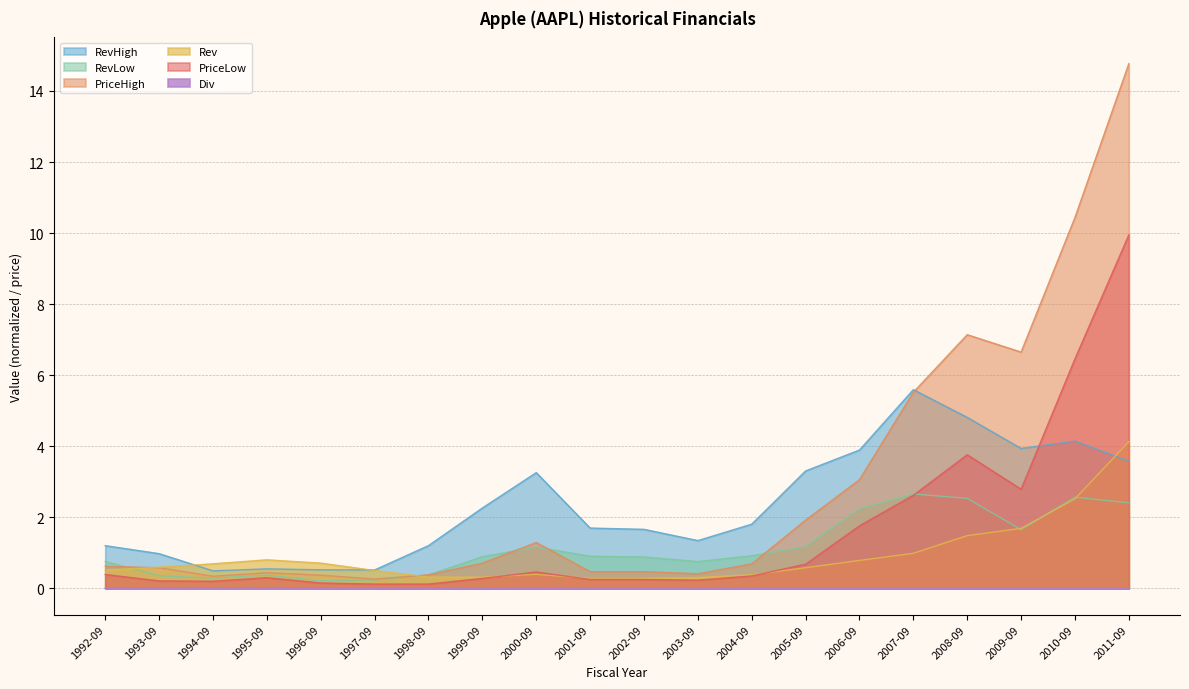

Reading right to left, transcribe all the data shown in this chart.

Div: 2011-09=0.0	2010-09=0.0	2009-09=0.0	2008-09=0.0	2007-09=0.0	2006-09=0.0	2005-09=0.0	2004-09=0.0	2003-09=0.0	2002-09=0.0	2001-09=0.0	2000-09=0.0	1999-09=0.0	1998-09=0.0	1997-09=0.0	1996-09=0.0	1995-09=0.0	1994-09=0.0	1993-09=0.0	1992-09=0.0
Rev: 2011-09=4.1	2010-09=2.5	2009-09=1.7	2008-09=1.5	2007-09=1.0	2006-09=0.8	2005-09=0.6	2004-09=0.4	2003-09=0.3	2002-09=0.3	2001-09=0.3	2000-09=0.4	1999-09=0.3	1998-09=0.3	1997-09=0.5	1996-09=0.7	1995-09=0.8	1994-09=0.7	1993-09=0.6	1992-09=0.5
RevLow: 2011-09=2.4	2010-09=2.6	2009-09=1.7	2008-09=2.5	2007-09=2.7	2006-09=2.2	2005-09=1.2	2004-09=0.9	2003-09=0.8	2002-09=0.9	2001-09=0.9	2000-09=1.2	1999-09=0.9	1998-09=0.4	1997-09=0.2	1996-09=0.2	1995-09=0.4	1994-09=0.3	1993-09=0.4	1992-09=0.8
RevHigh: 2011-09=3.6	2010-09=4.1	2009-09=3.9	2008-09=4.8	2007-09=5.6	2006-09=3.9	2005-09=3.3	2004-09=1.8	2003-09=1.3	2002-09=1.7	2001-09=1.7	2000-09=3.3	1999-09=2.3	1998-09=1.2	1997-09=0.5	1996-09=0.5	1995-09=0.5	1994-09=0.5	1993-09=1.0	1992-09=1.2
PriceHigh: 2011-09=14.8	2010-09=10.4	2009-09=6.7	2008-09=7.1	2007-09=5.5	2006-09=3.1	2005-09=1.9	2004-09=0.7	2003-09=0.4	2002-09=0.5	2001-09=0.5	2000-09=1.3	1999-09=0.7	1998-09=0.4	1997-09=0.3	1996-09=0.4	1995-09=0.4	1994-09=0.3	1993-09=0.6	1992-09=0.6
PriceLow: 2011-09=9.9	2010-09=6.5	2009-09=2.8	2008-09=3.8	2007-09=2.6	2006-09=1.8	2005-09=0.7	2004-09=0.3	2003-09=0.2	2002-09=0.2	2001-09=0.2	2000-09=0.5	1999-09=0.3	1998-09=0.1	1997-09=0.1	1996-09=0.1	1995-09=0.3	1994-09=0.2	1993-09=0.2	1992-09=0.4